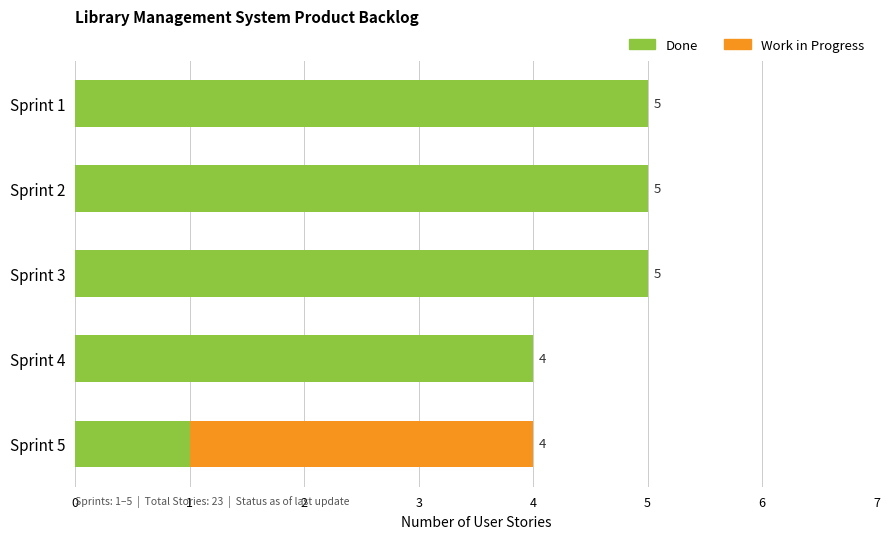

The Done series shows 2 at Sprint 2. True or false?

False